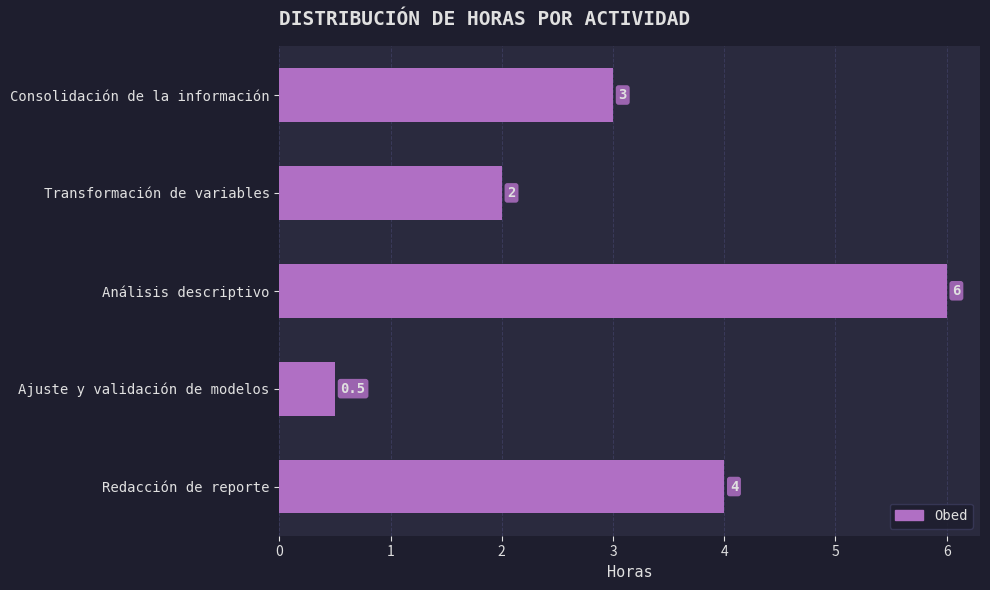

How many bars are there in total?

5